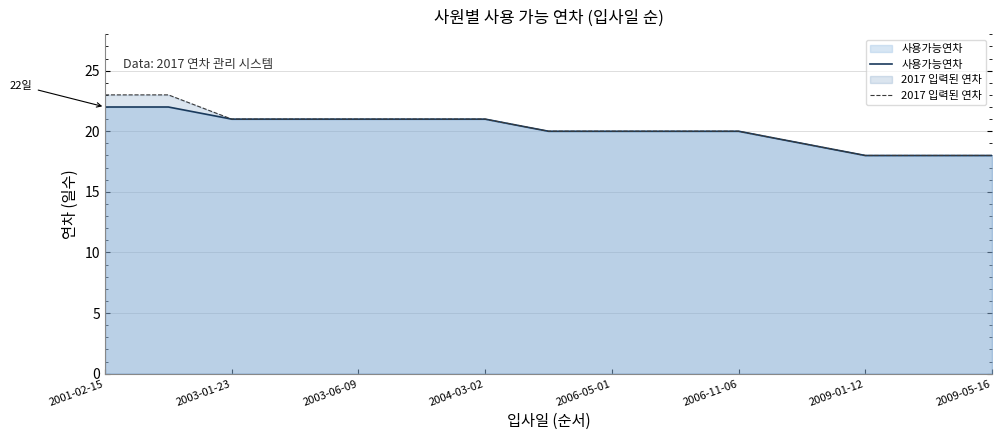

Which category has the highest value in the 사용가능연차 series?

2001-02-15